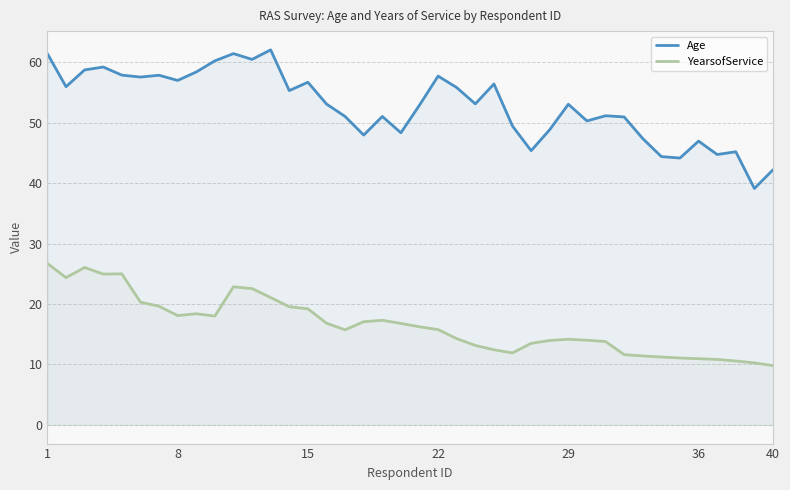

True or false: Age and YearsofService cross at least once.

False